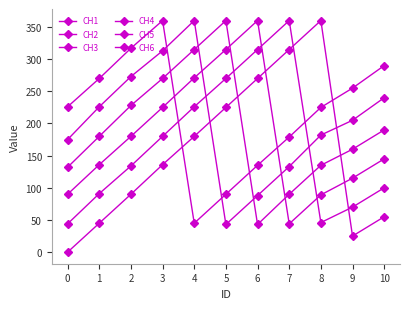

Rank the series by their average value, from highest to lowest.

CH6, CH5, CH4, CH3, CH2, CH1